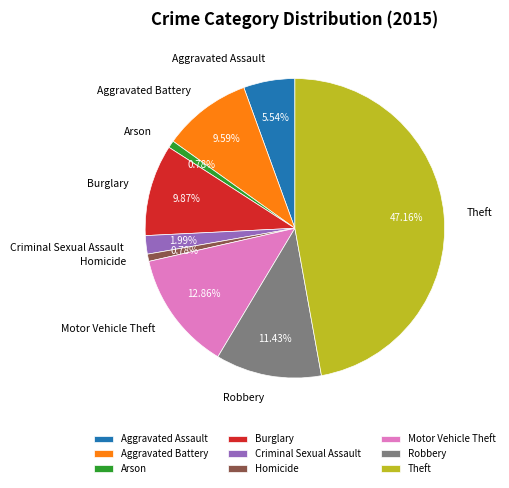

To the nearest percent, what percentage of the pie is Homicide?

1%